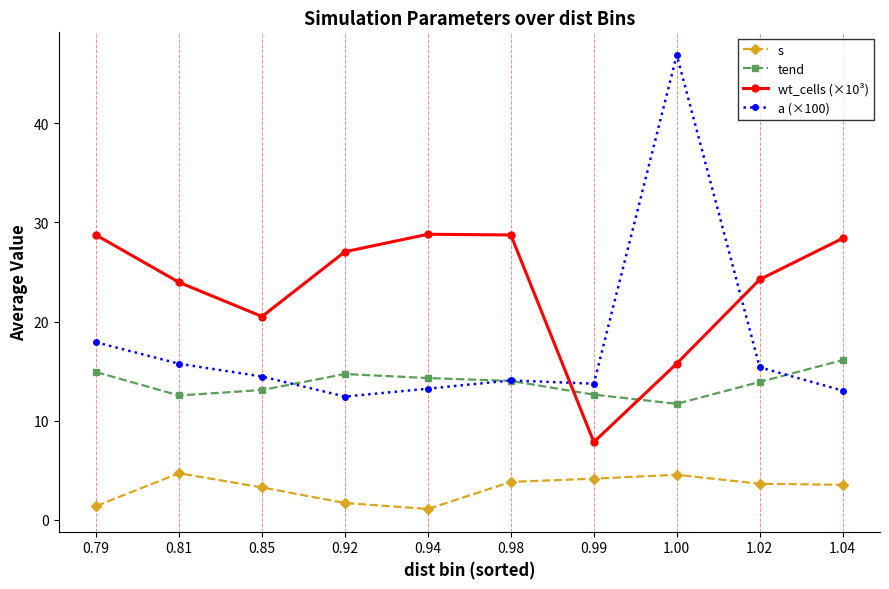

The value of wt_cells (×10³) at 1.04 is 48.1. True or false?

False